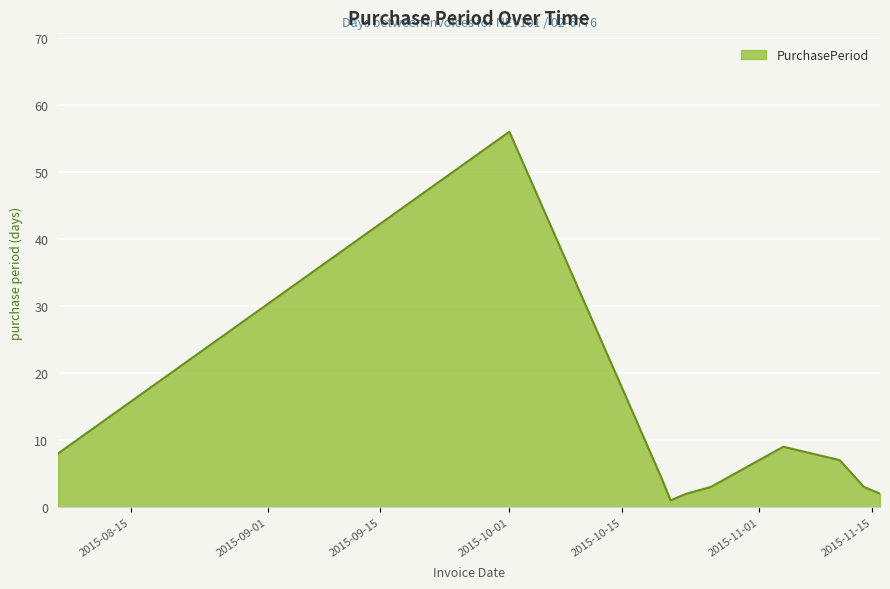

What is the greatest value displayed?

56